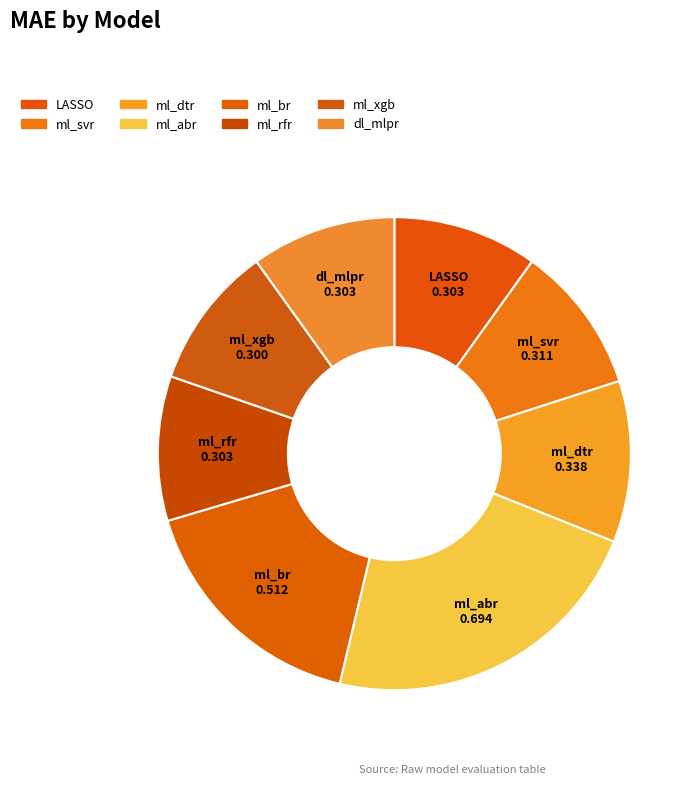

Count the number of slices in the pie.

8